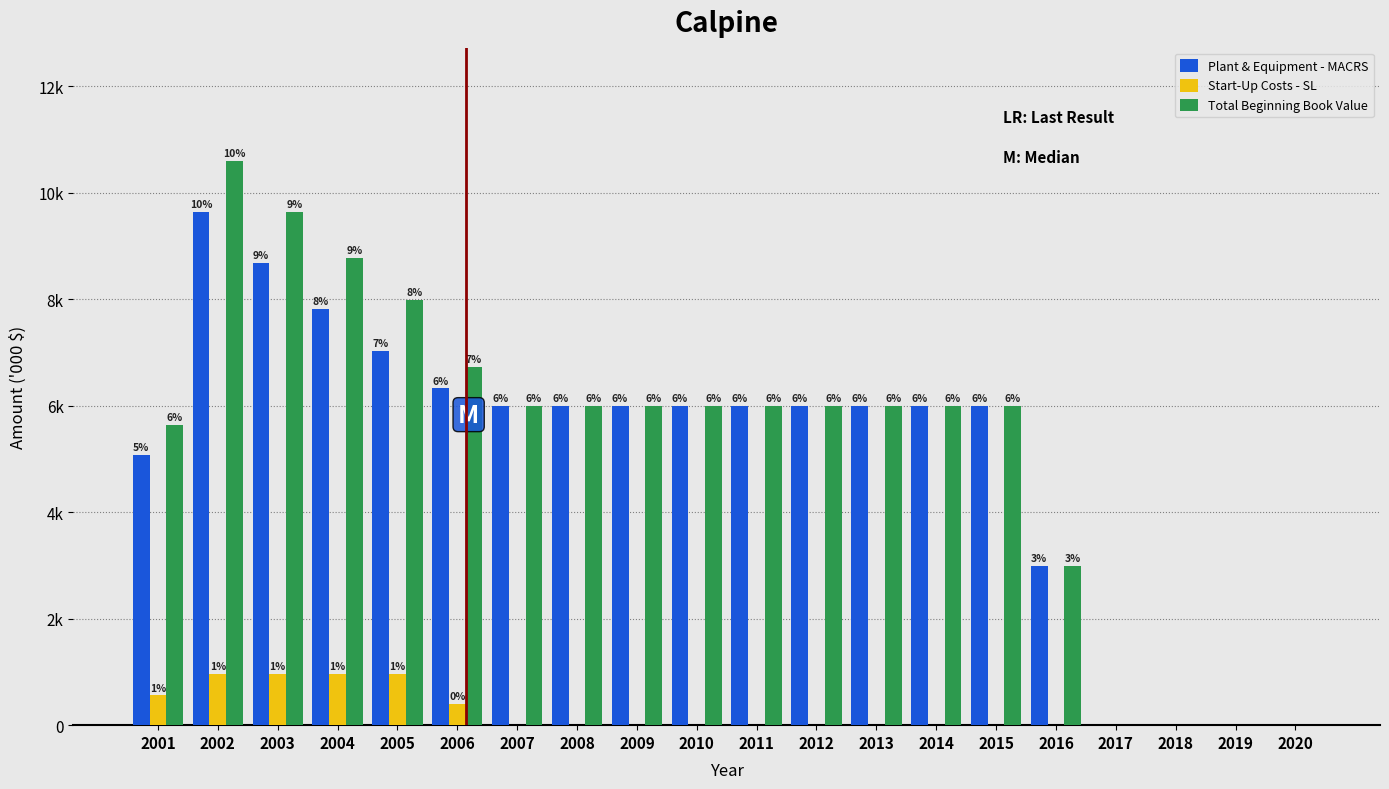

What are all the series names shown in the legend?

Plant & Equipment - MACRS, Start-Up Costs - SL, Total Beginning Book Value